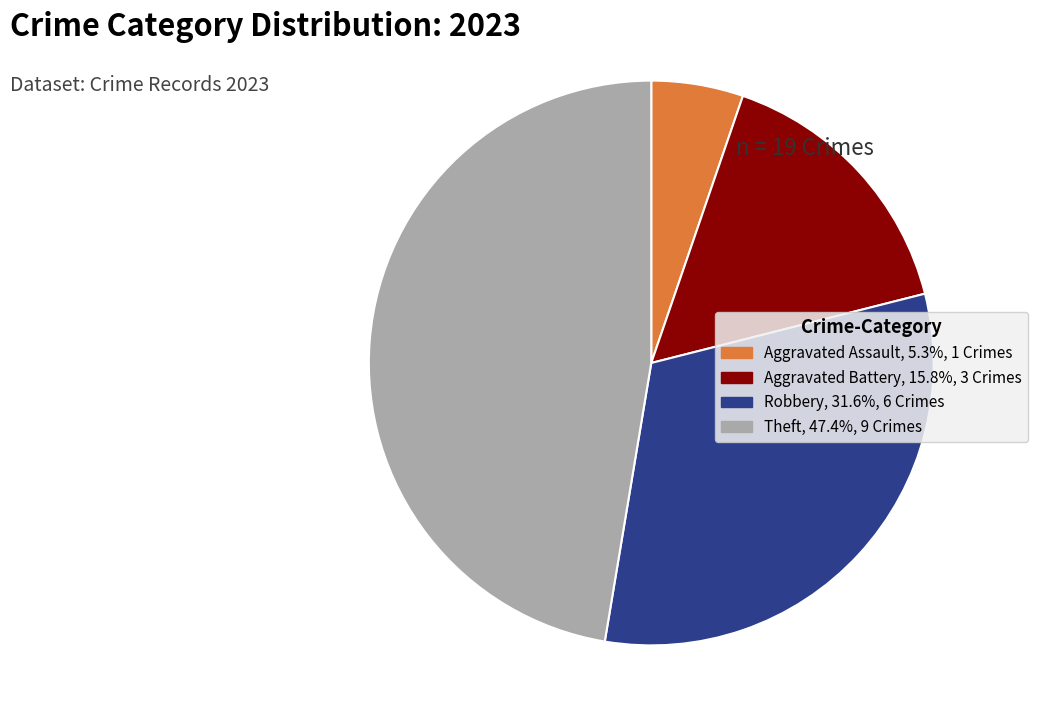

Count the number of slices in the pie.

4